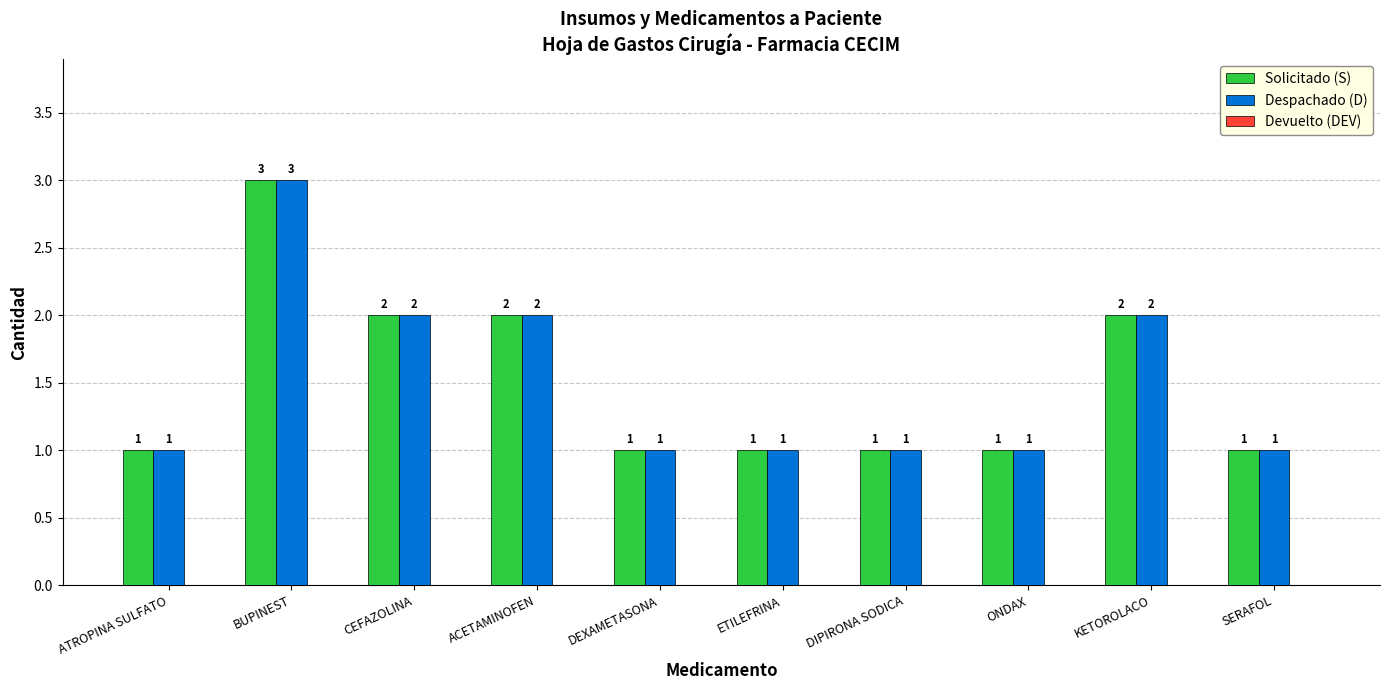

Count the Despachado (D) values in the range 1 to 2.

9